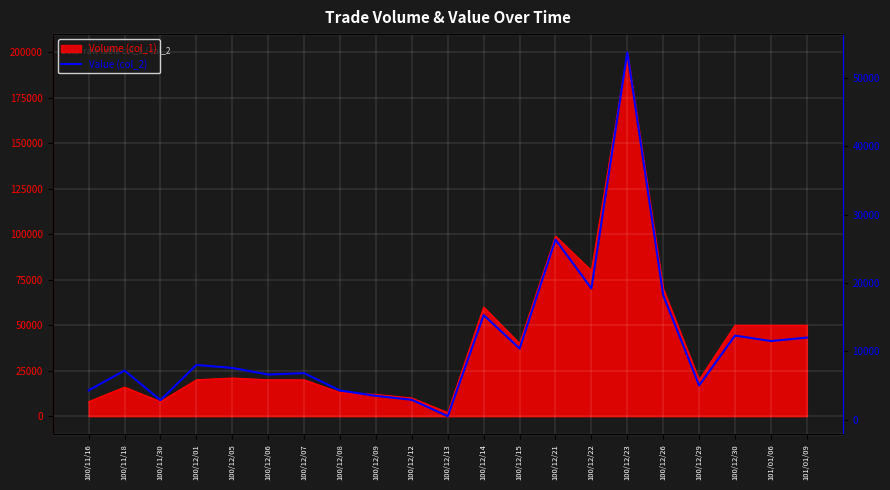

Which label corresponds to the smallest value in the chart?

100/12/13